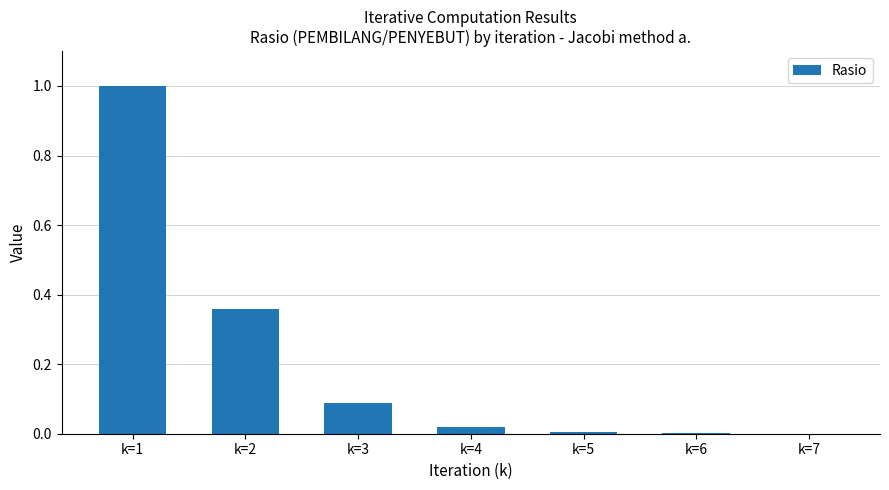

Which has a higher value, k=1 or k=3?

k=1